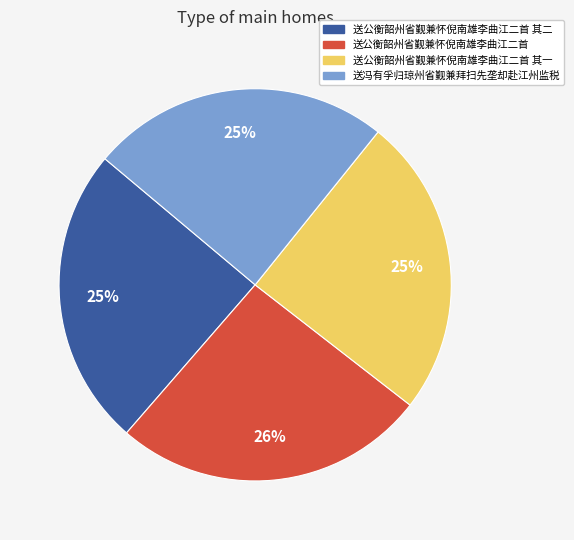

Does any single category account for the majority?

No